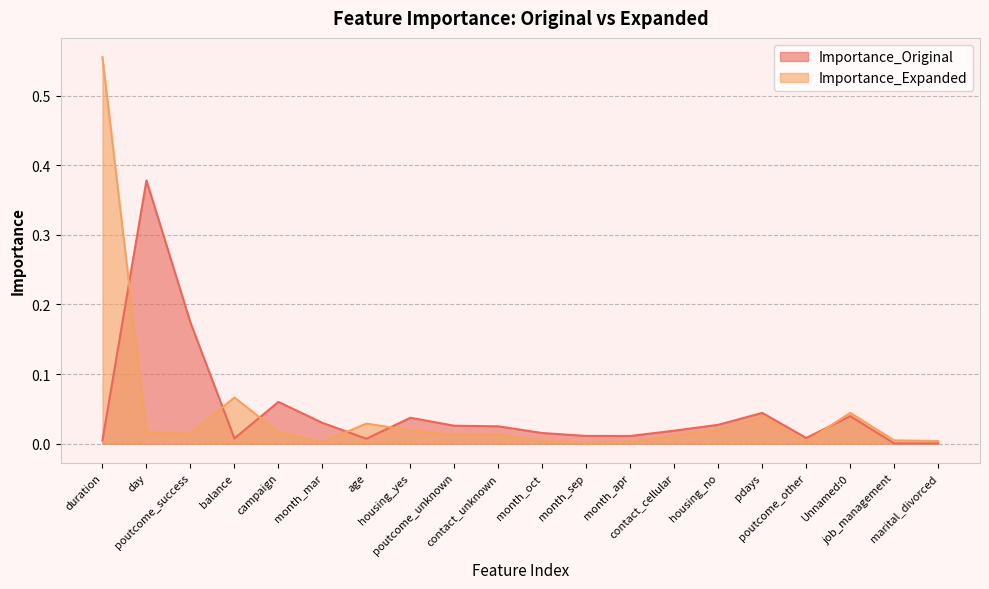

How many intersections are there between Importance_Expanded and Importance_Original?

6